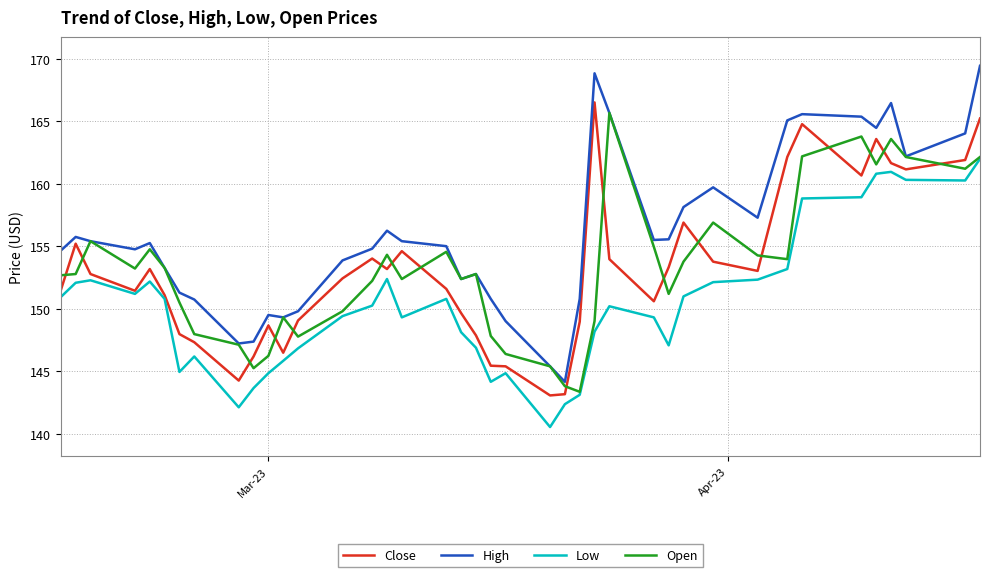

Which series has the largest total across all categories?

High